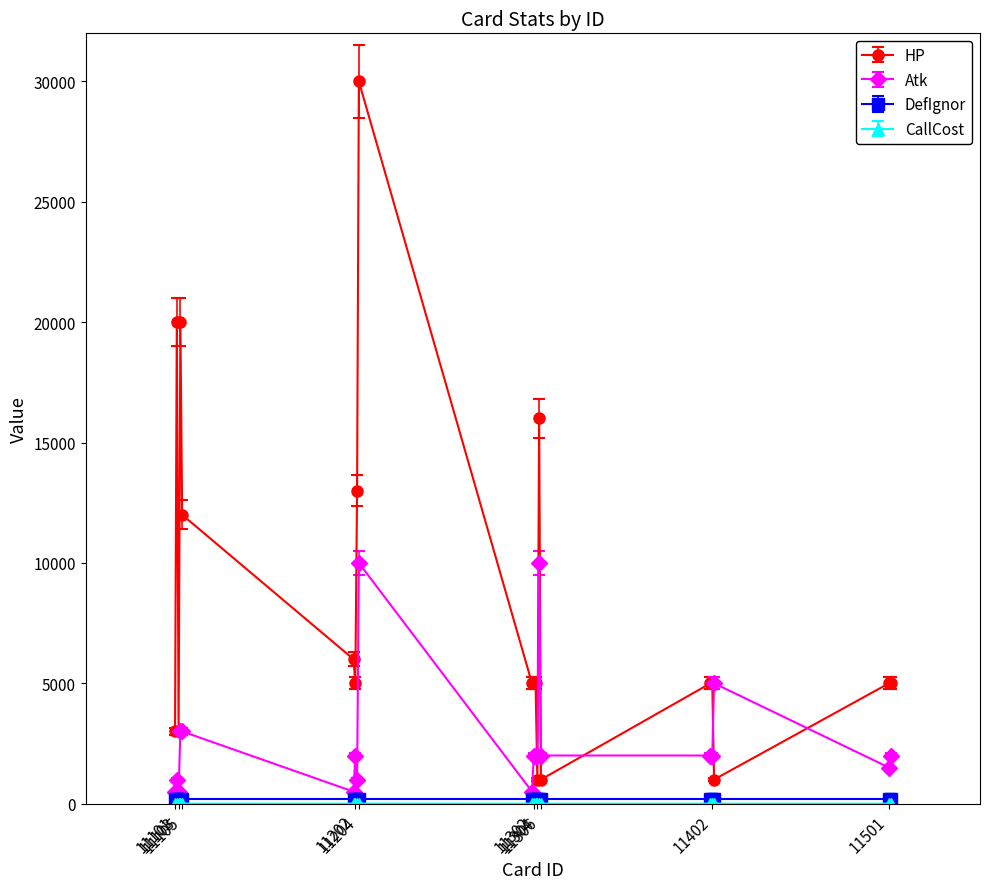

Does the chart display data point markers on the line(s)?

Yes